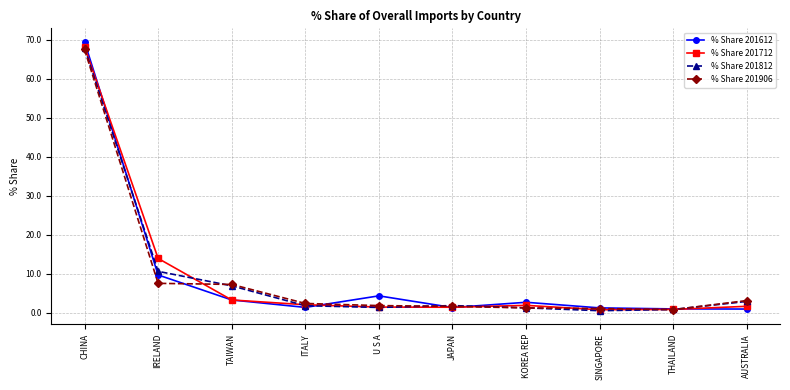

Does the chart display data point markers on the line(s)?

Yes